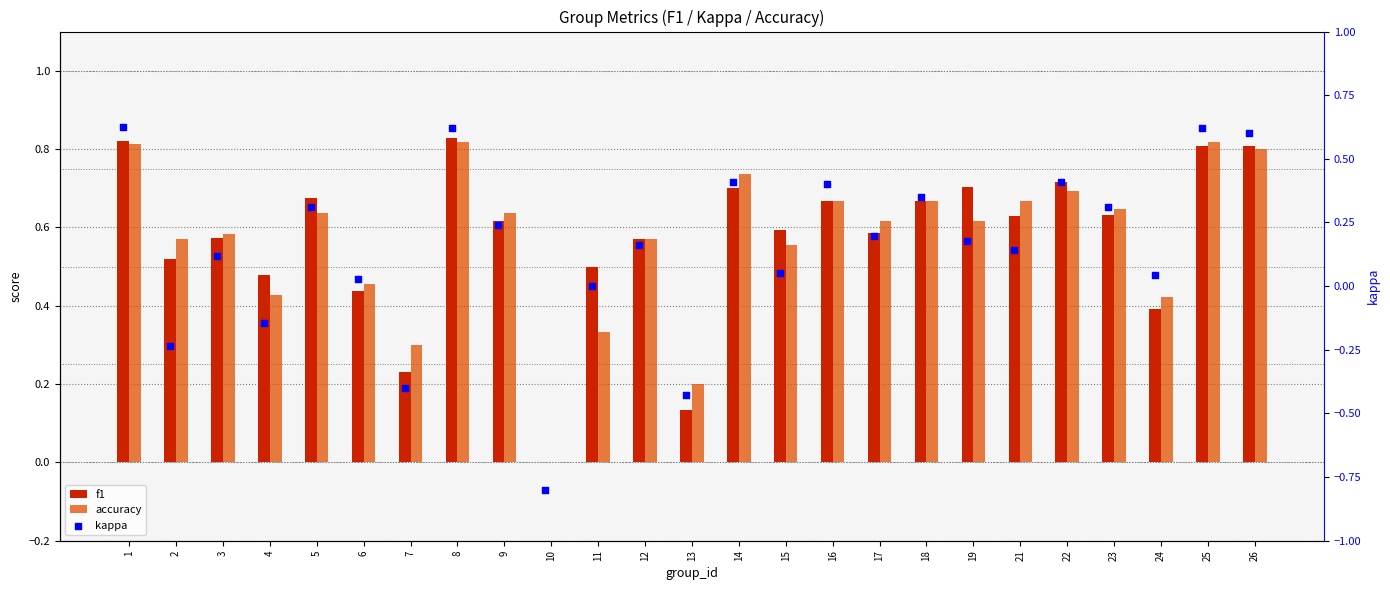

Is the value of f1 at 6 greater than the value of kappa at 12?

Yes